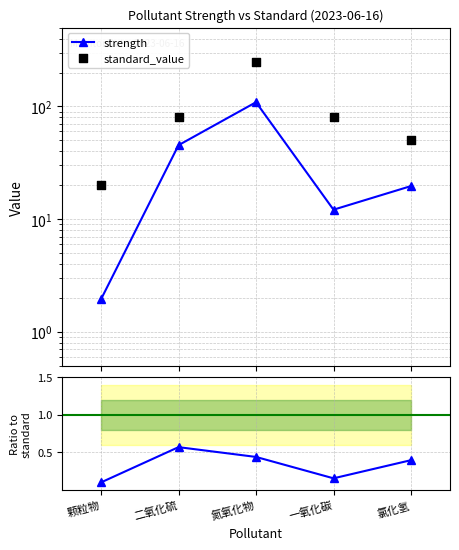

Which series reaches the maximum Y coordinate?

standard_value